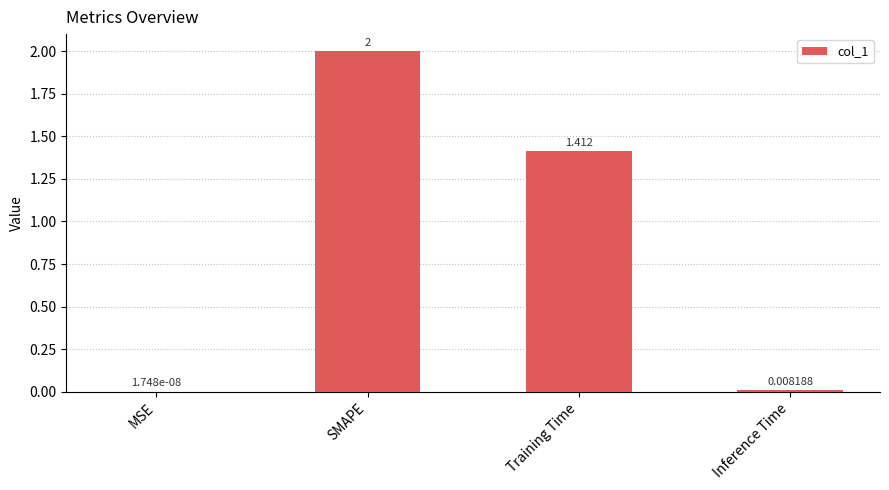

Which category has the highest value across all series?

SMAPE